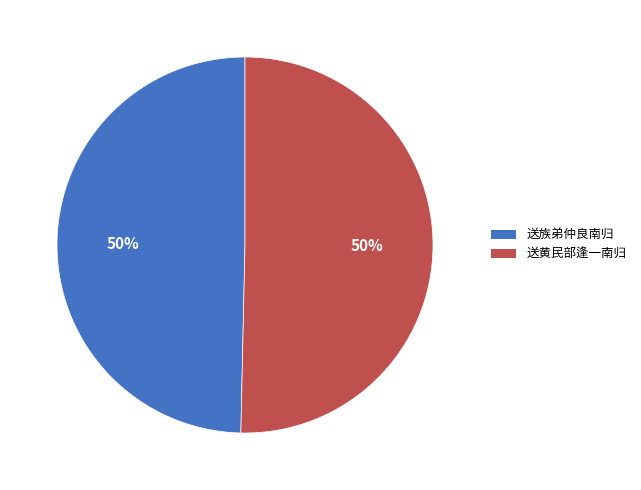

To the nearest percent, what is the average slice percentage?

50%